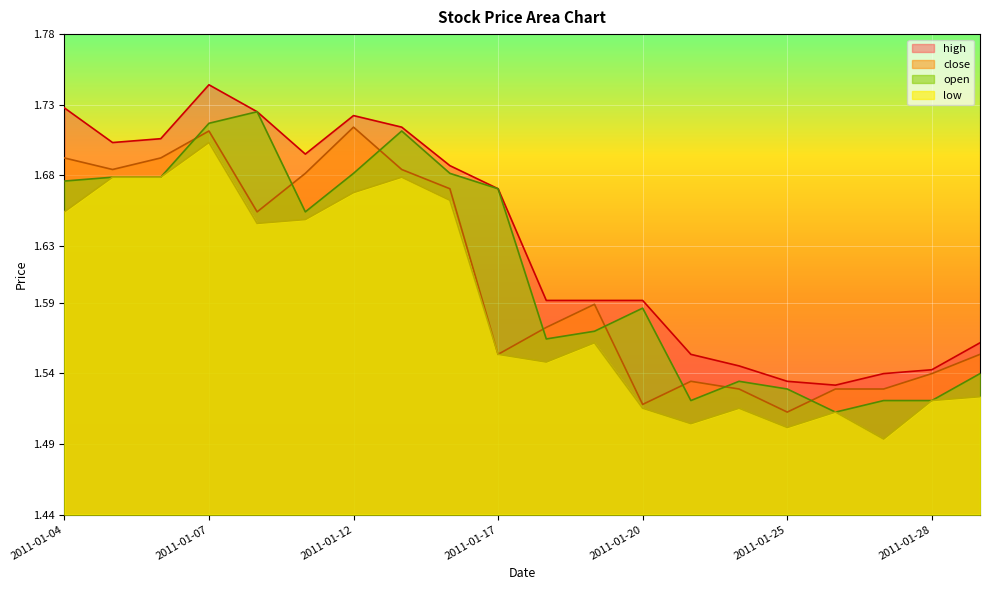

True or false: low has a value of 1.7 at 2011-01-06.

True